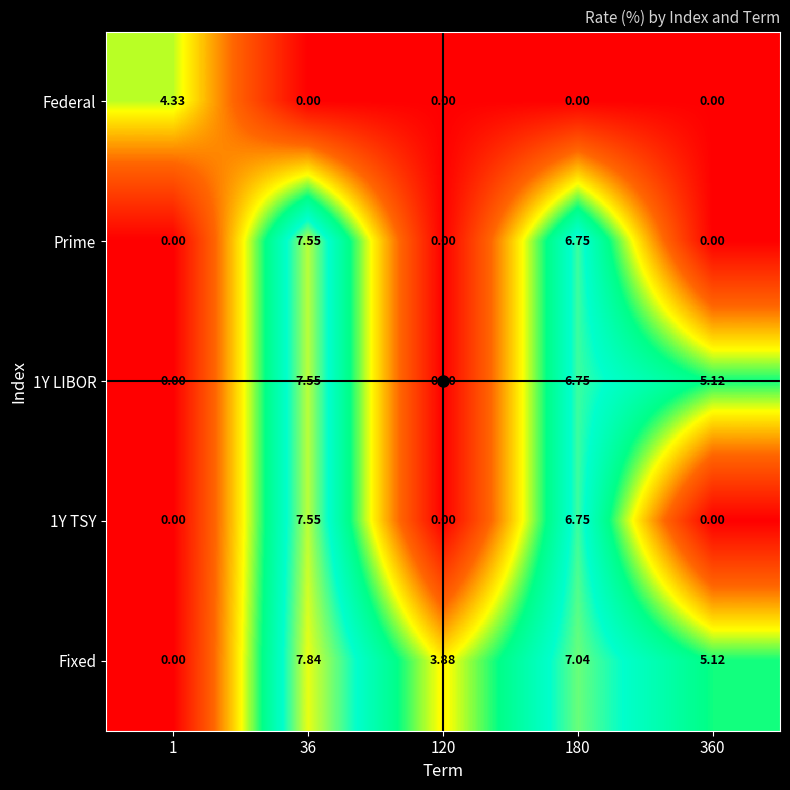

How many data points in 1Y TSY are above 0?

2